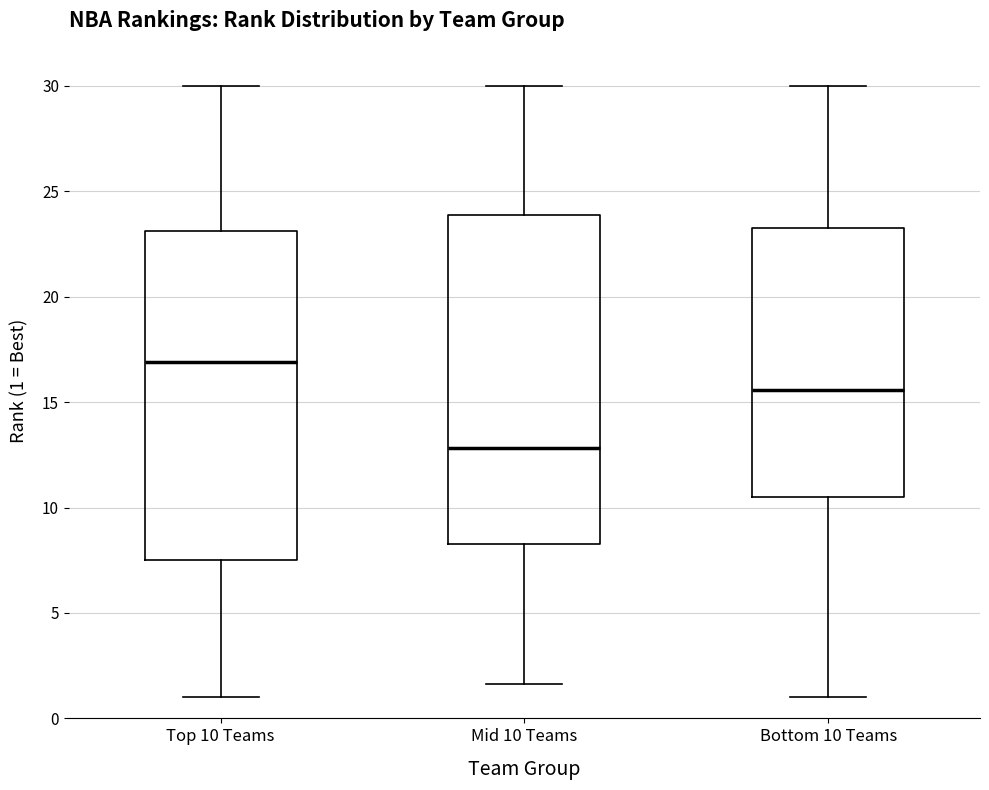

Which box's median line is the highest?

Top 10 Teams